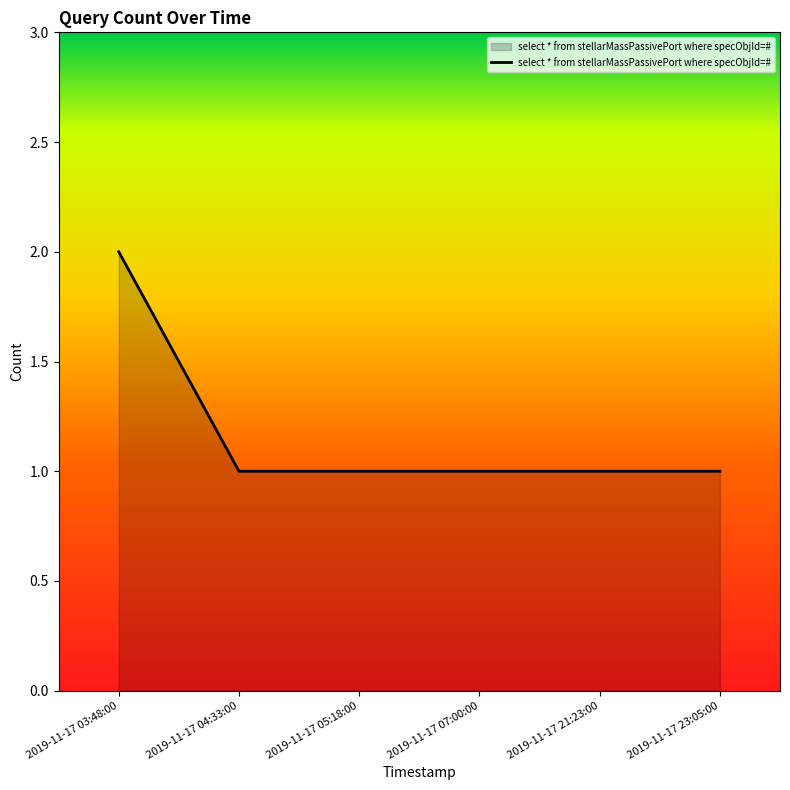

How many categories are shown in the chart?

6